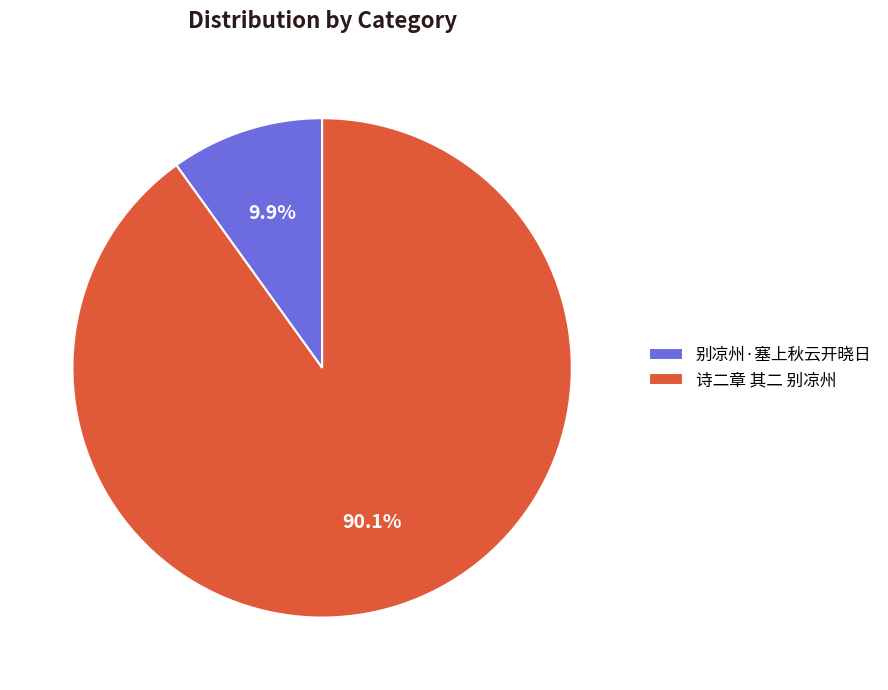

Is it true that 别凉州·塞上秋云开晓日 is 3% of the pie?

False